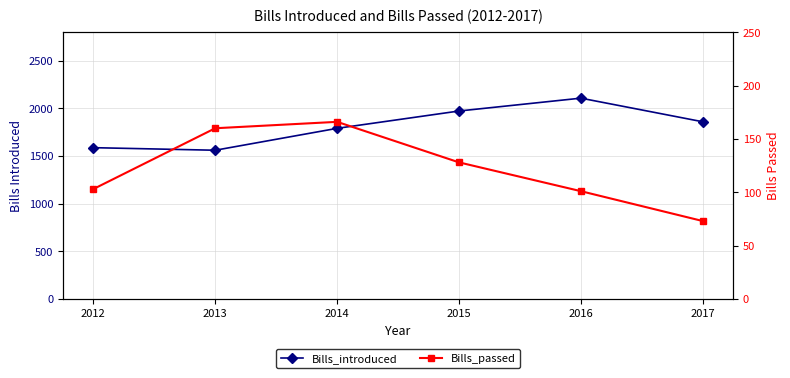

Which category has the lowest value in the Bills_introduced series?

2013